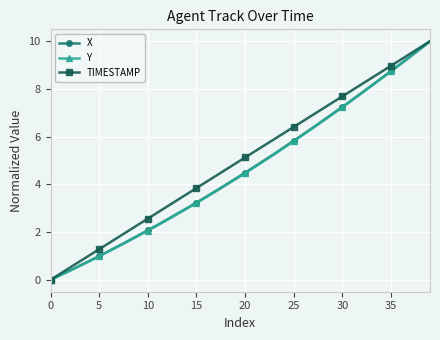

What is the value of the X point at the 27th from the left?

6.1